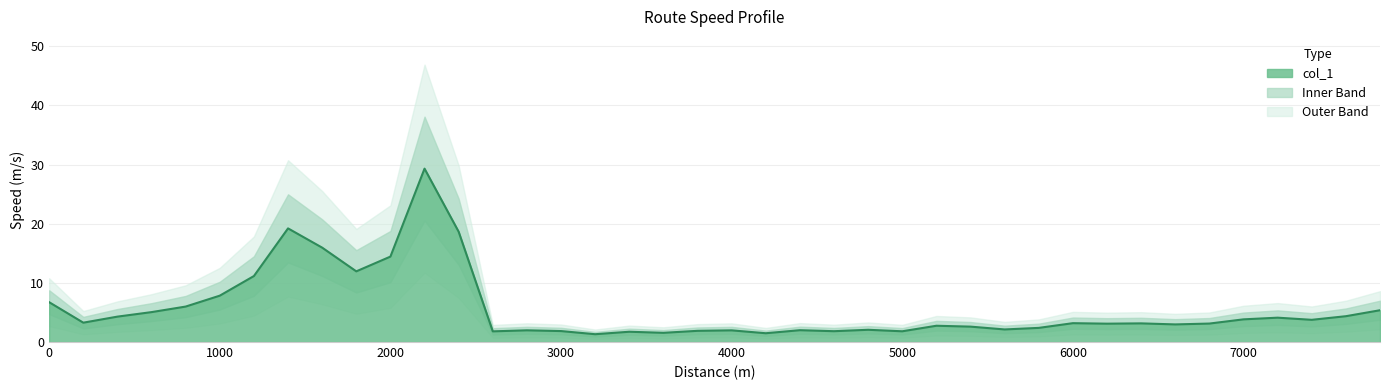

What is the value of the 32nd point from the left?

3.1